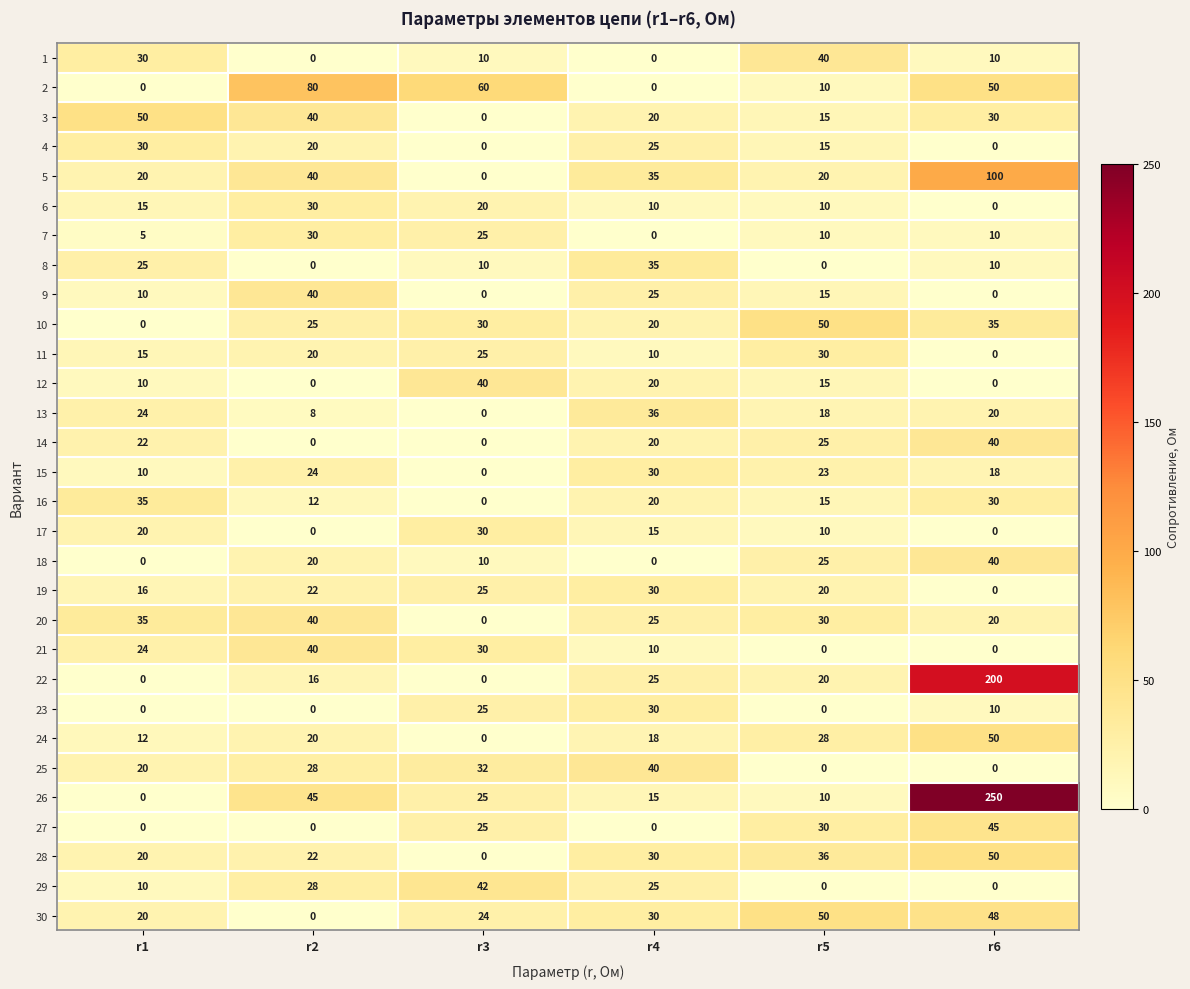

How many positive values does the 21 series have?

4